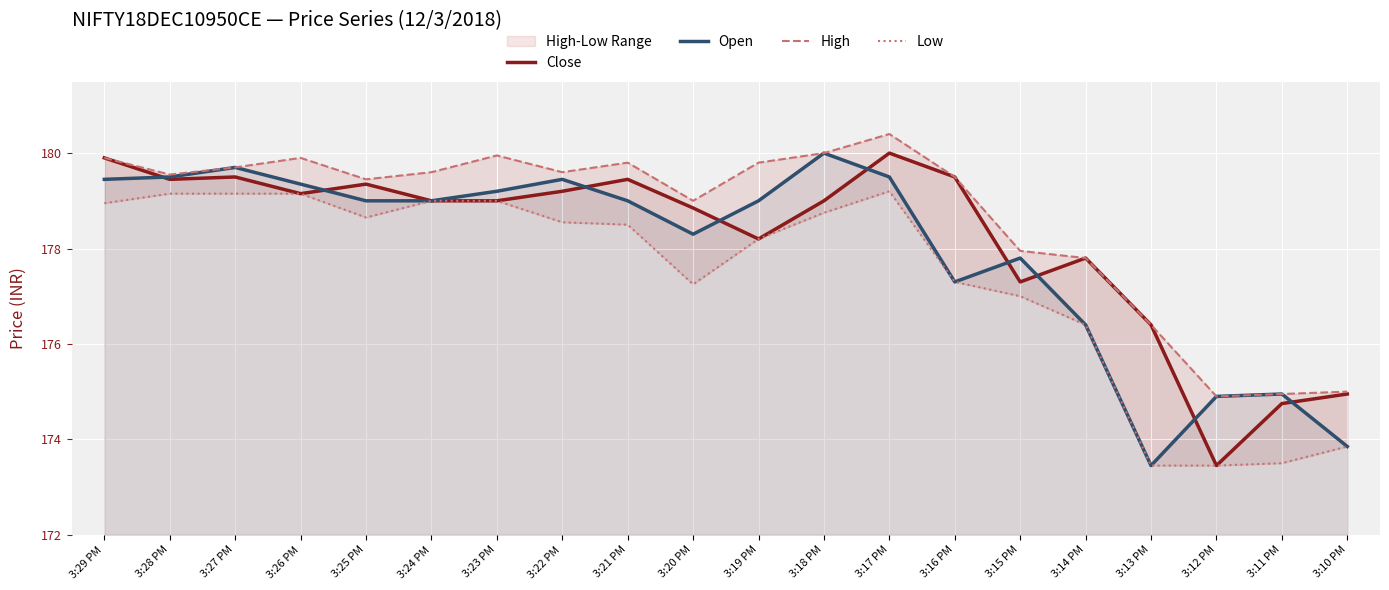

How many lines are shown in the chart?

4